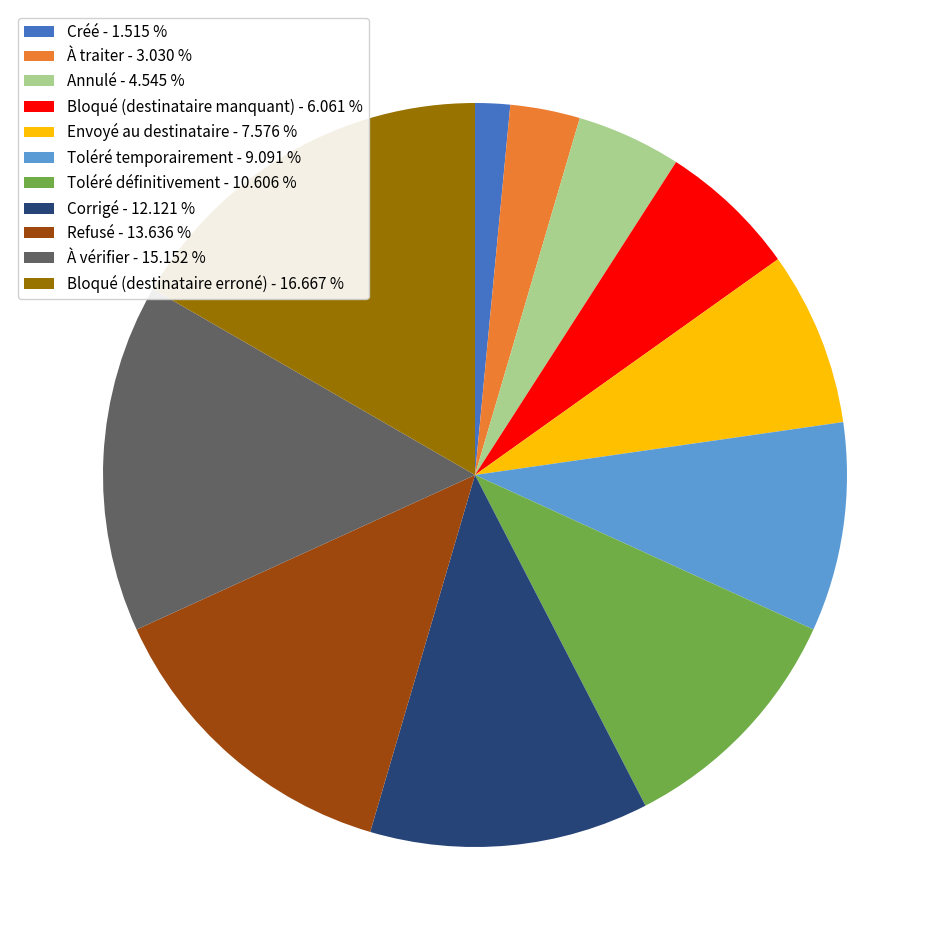

Combined, do Bloqué (destinataire erroné) and Toléré définitivement account for over 50%?

No